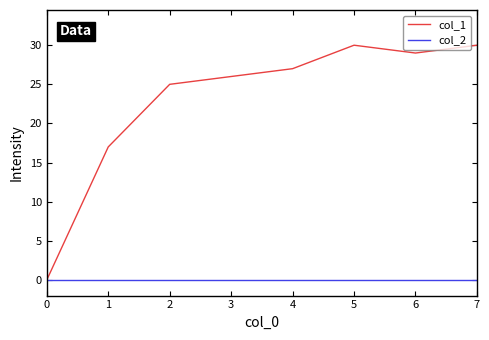

How many lines are shown in the chart?

2